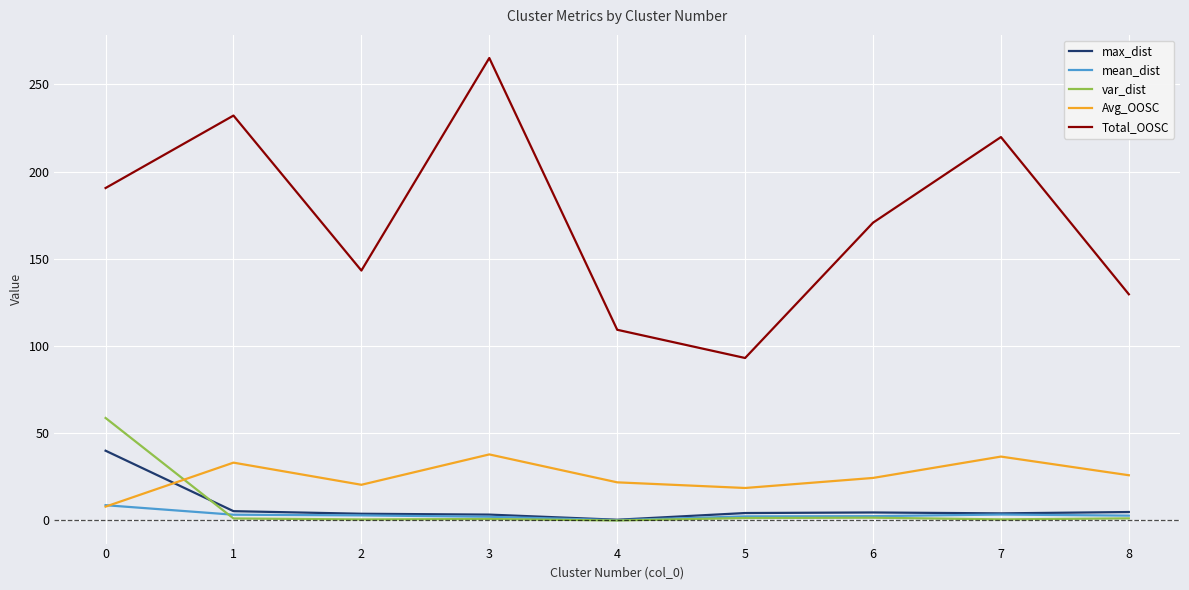

What is the maximum value shown in the chart?

265.0